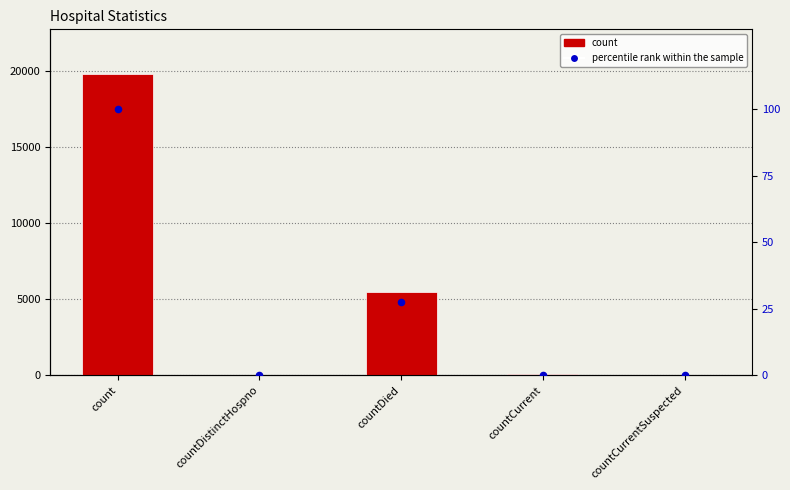

At which category is the sum across all series the highest?

count